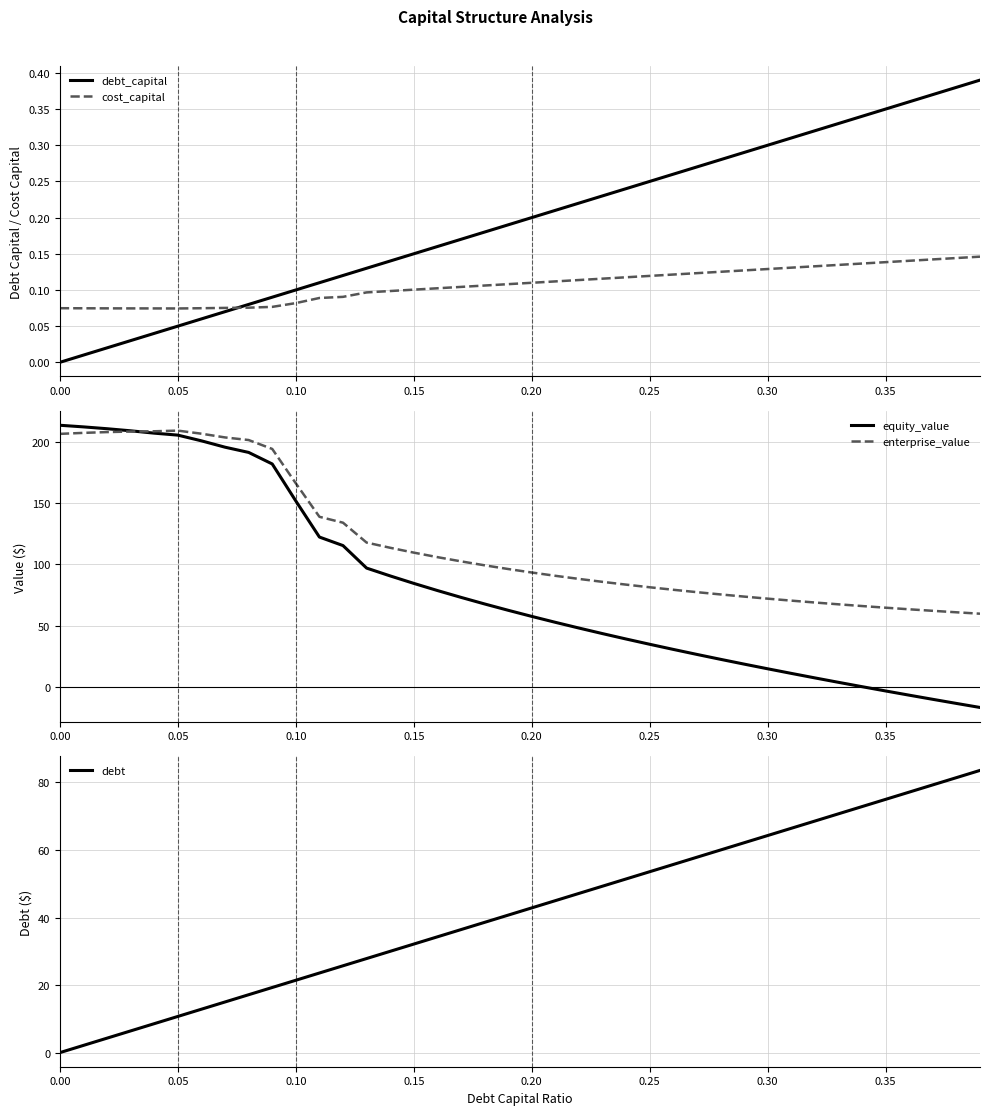

True or false: debt_capital and cost_capital cross at least once.

True